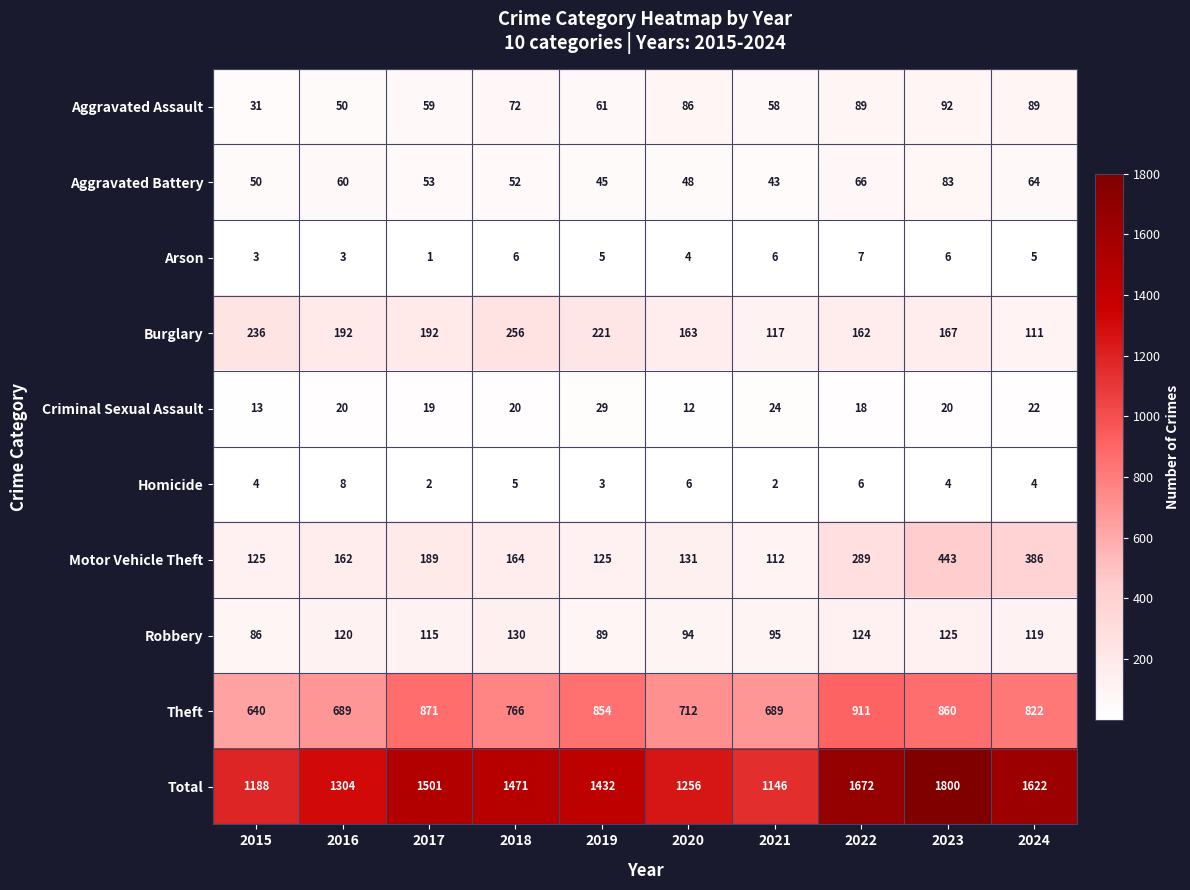

What is the average value of the Burglary series?

182